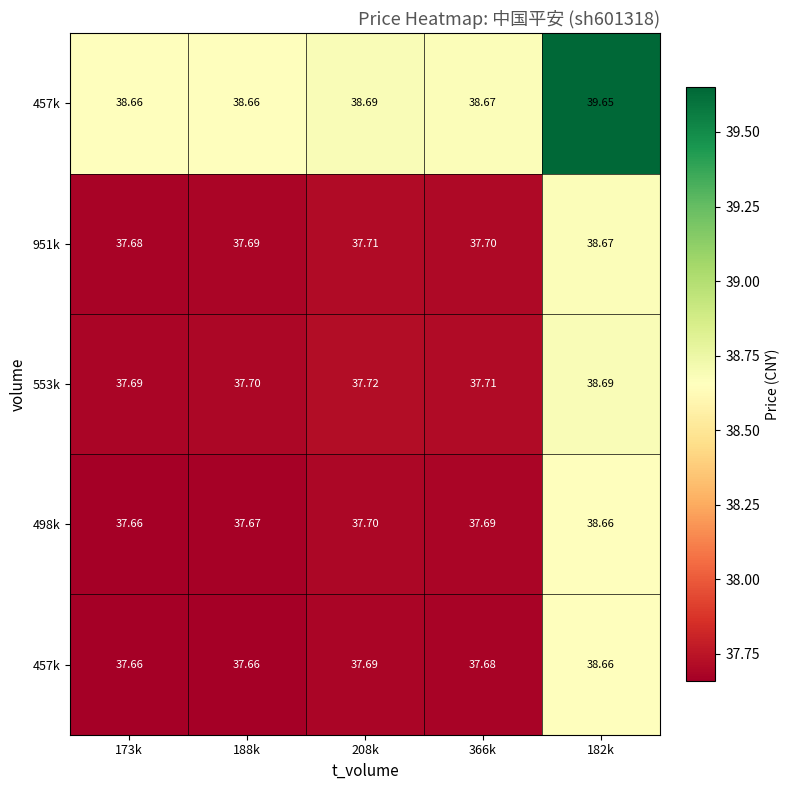

Which has a higher value, 188k or 173k?

188k